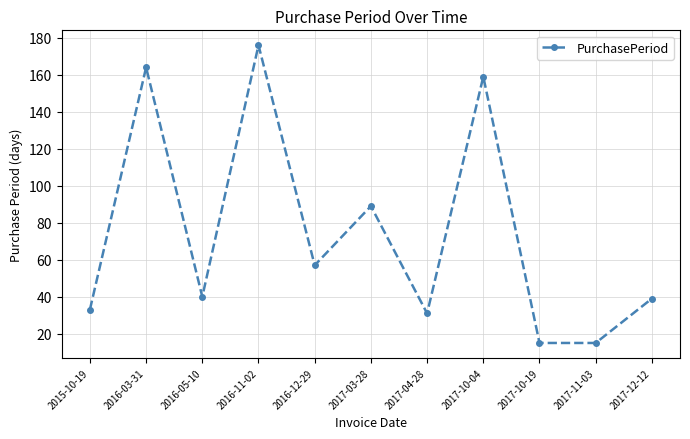

Which has a higher value, 2017-10-04 or 2017-10-19?

2017-10-04